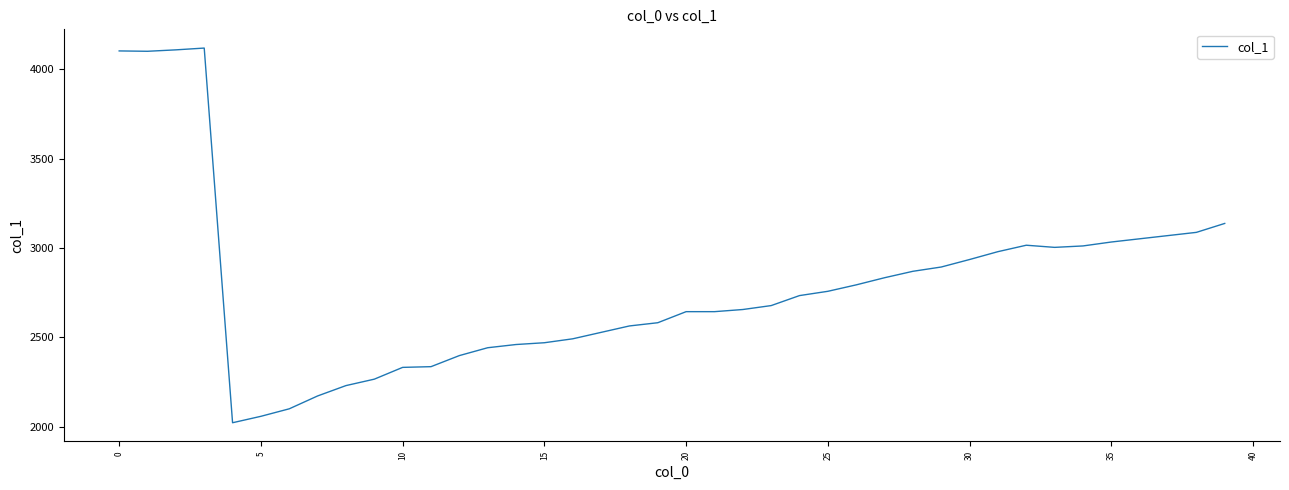

How many values are below 2734?

20